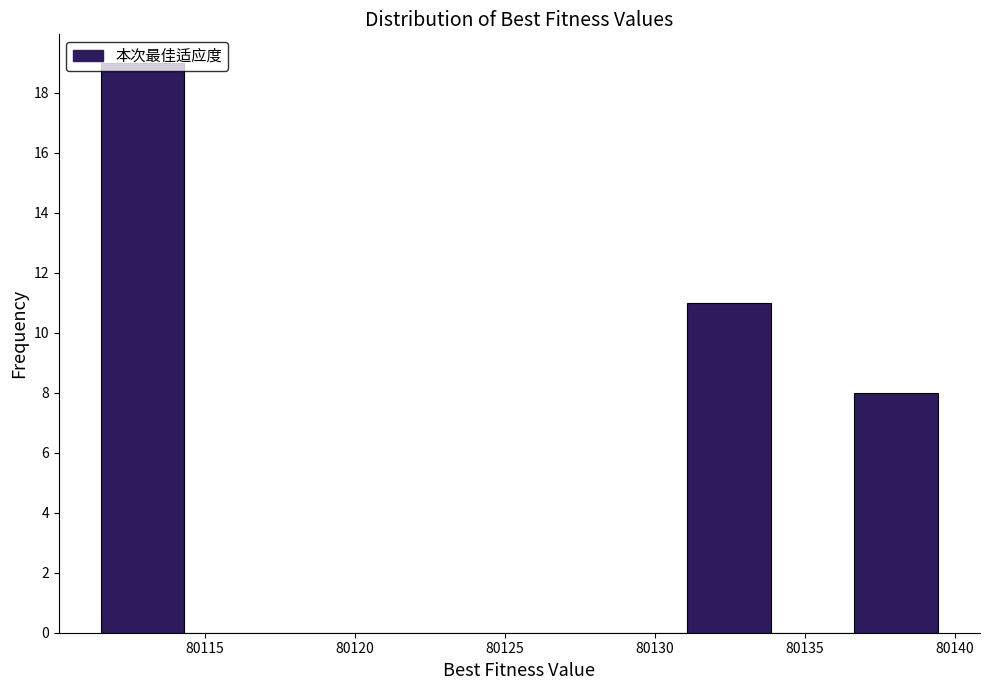

Reading left to right, list every bar in this chart as the range it spans on the x-axis followed by its height. Neither the bar edges nor the heights are printed on the chart, so give them approximately, as read against the axes.

80111.5 to 80114.5: 19
80114.5 to 80117.0: 0
80117.0 to 80120.0: 0
80120.0 to 80122.5: 0
80122.5 to 80125.5: 0
80125.5 to 80128.5: 0
80128.5 to 80131.0: 0
80131.0 to 80134.0: 11
80134.0 to 80136.5: 0
80136.5 to 80139.5: 8